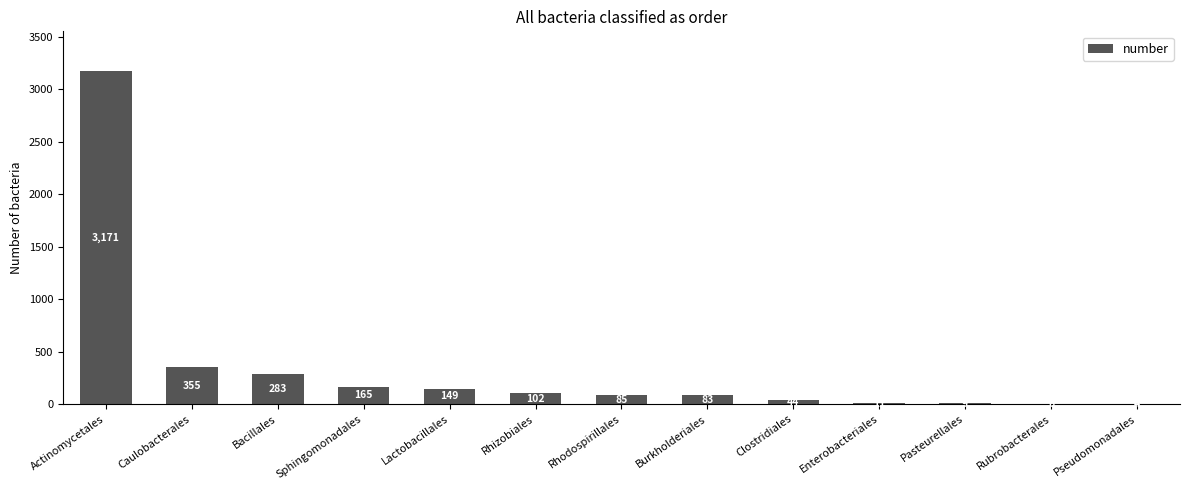

True or false: the data shows 283 at Bacillales.

True